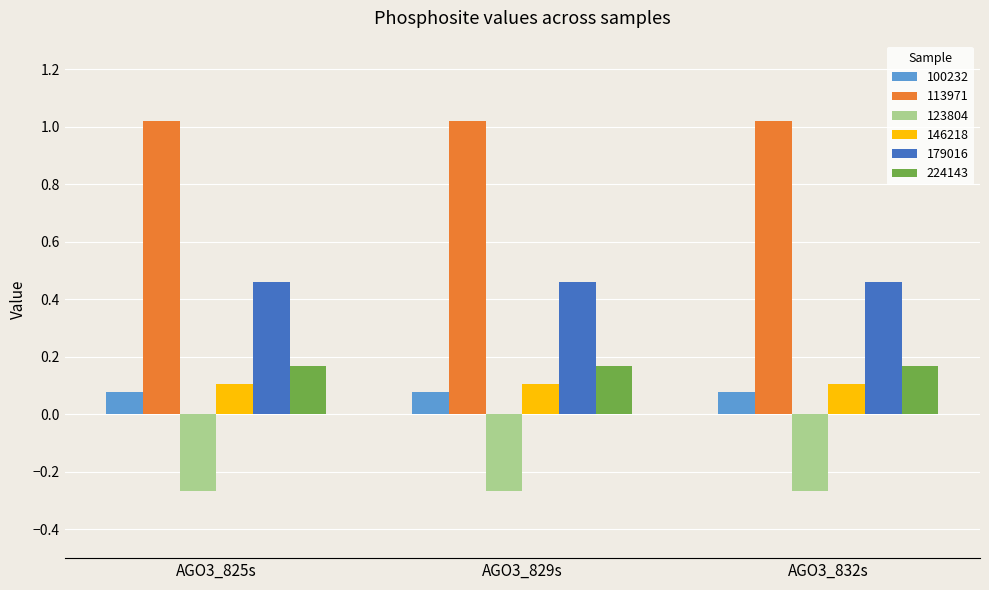

Rank the series at AGO3_825s from highest to lowest value.

113971, 179016, 224143, 146218, 100232, 123804